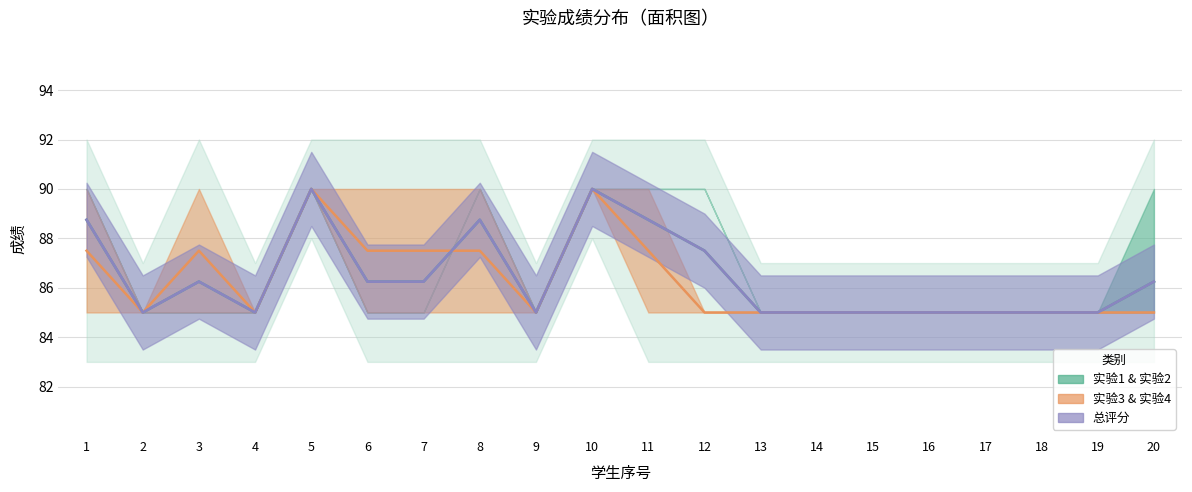

Which has a higher value, 8 or 7?

8